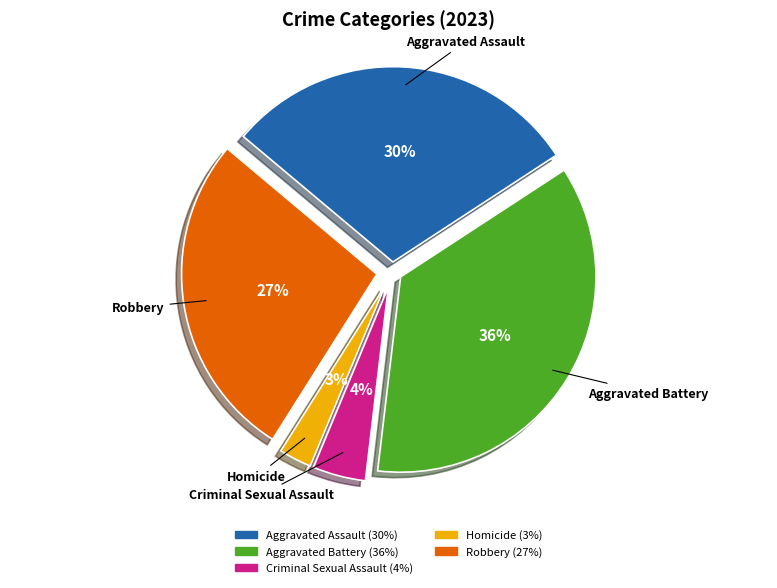

To the nearest percent, what is the average slice percentage?

20%